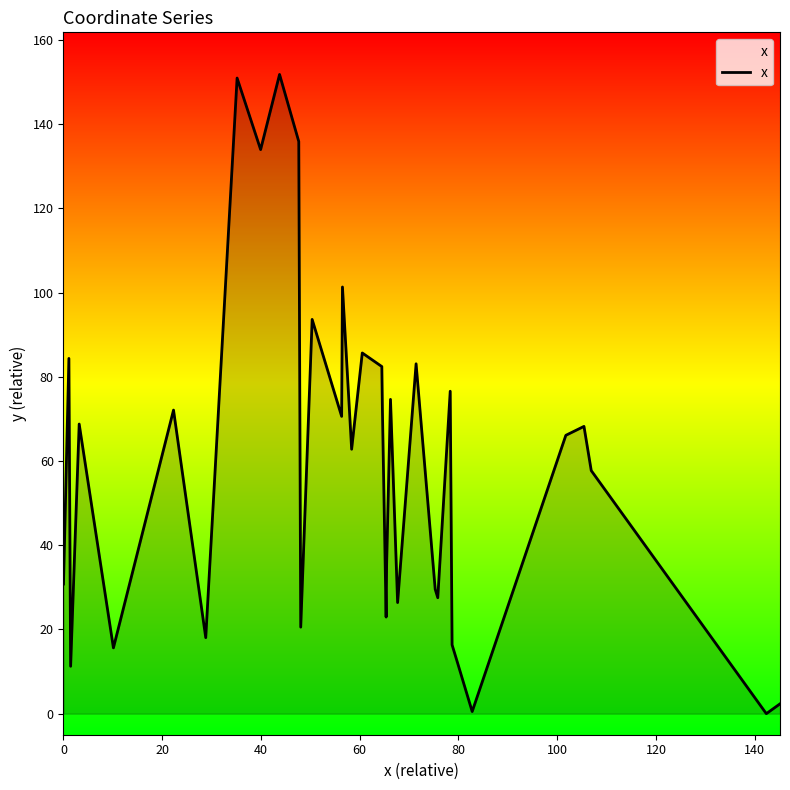

True or false: there are more than 1 points higher than both neighbors.

True